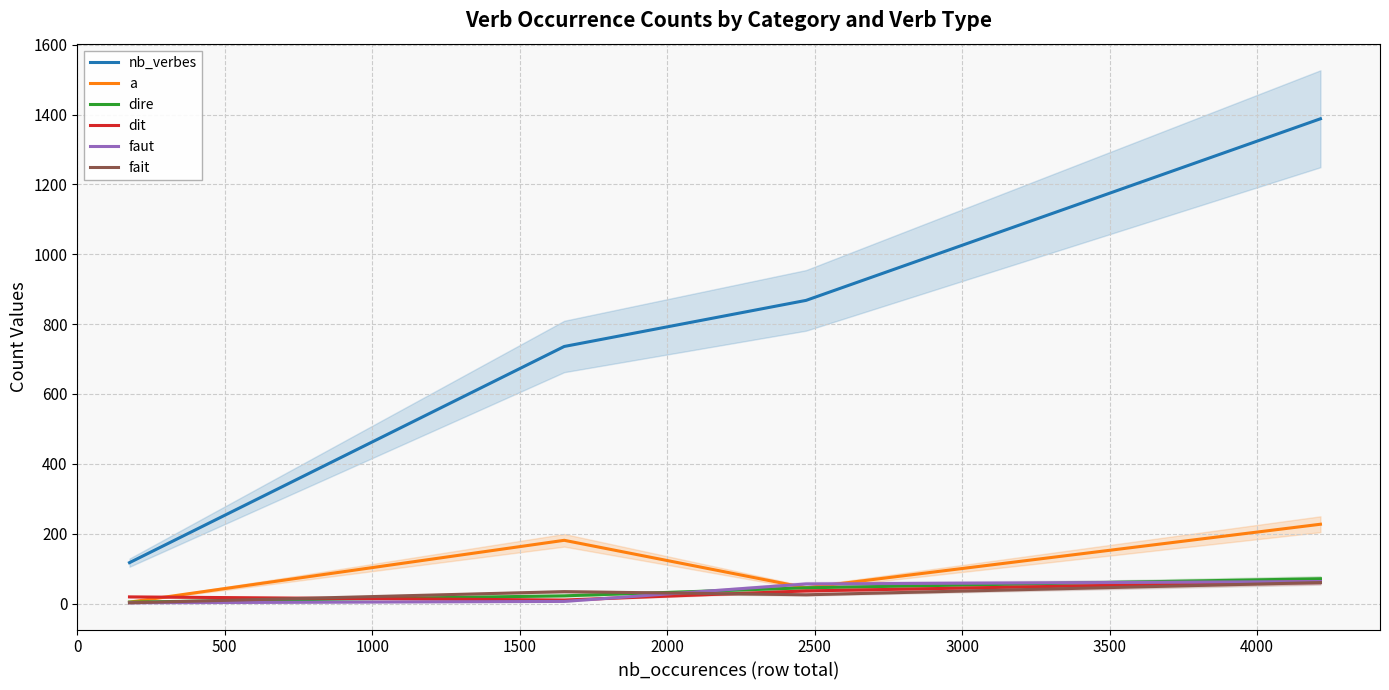

What is the average value of the dire series?

36